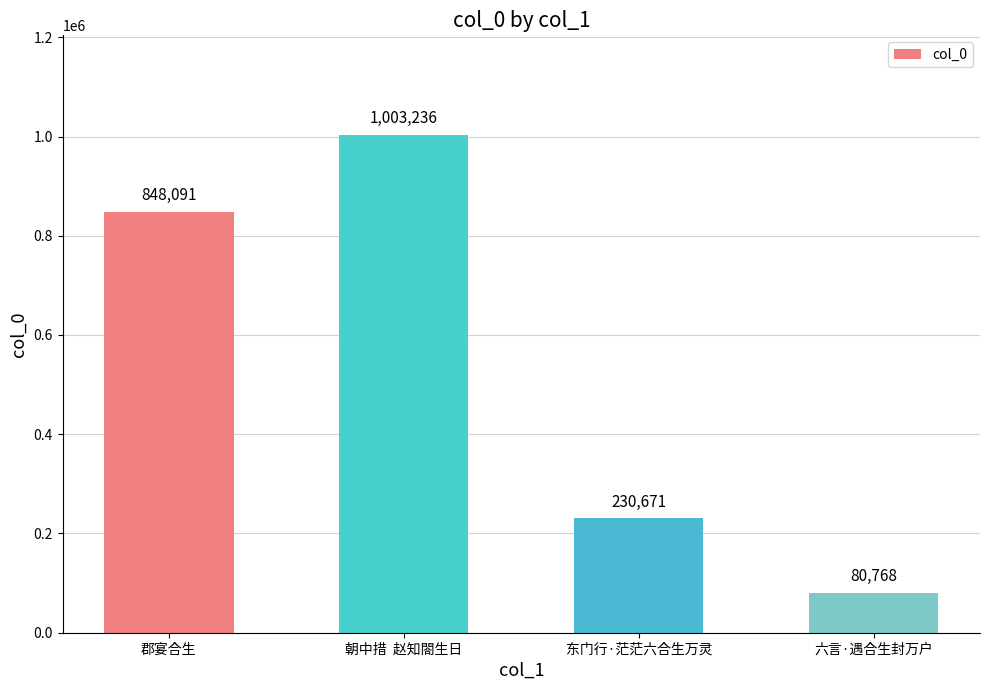

Reading left to right, transcribe all the data shown in this chart.

郡宴合生=848091	朝中措  赵知閤生日=1003236	东门行·茫茫六合生万灵=230671	六言·遇合生封万户=80768